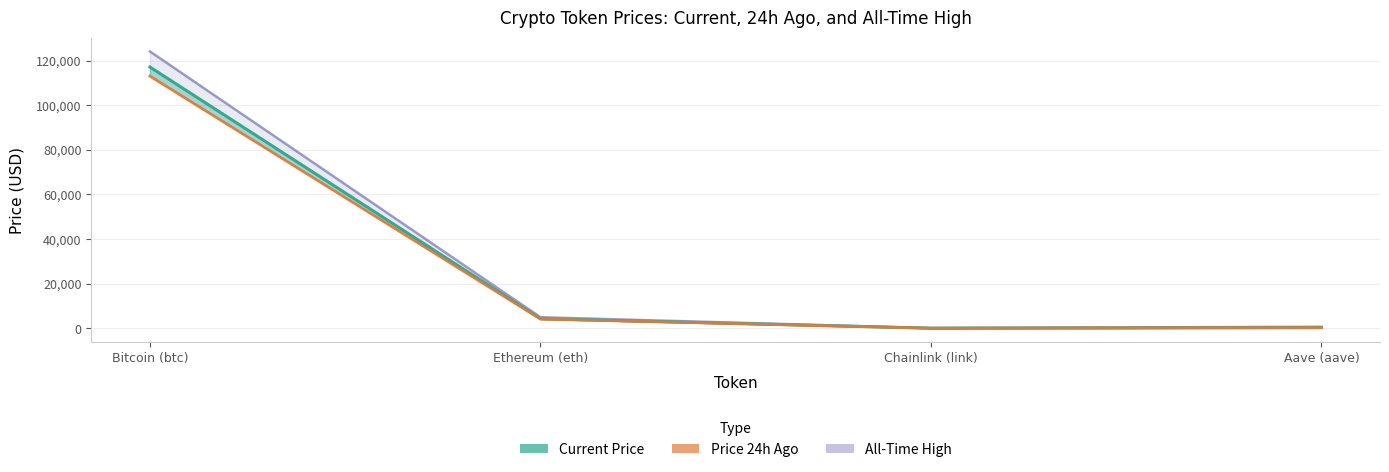

Does the chart have visible grid lines?

Yes